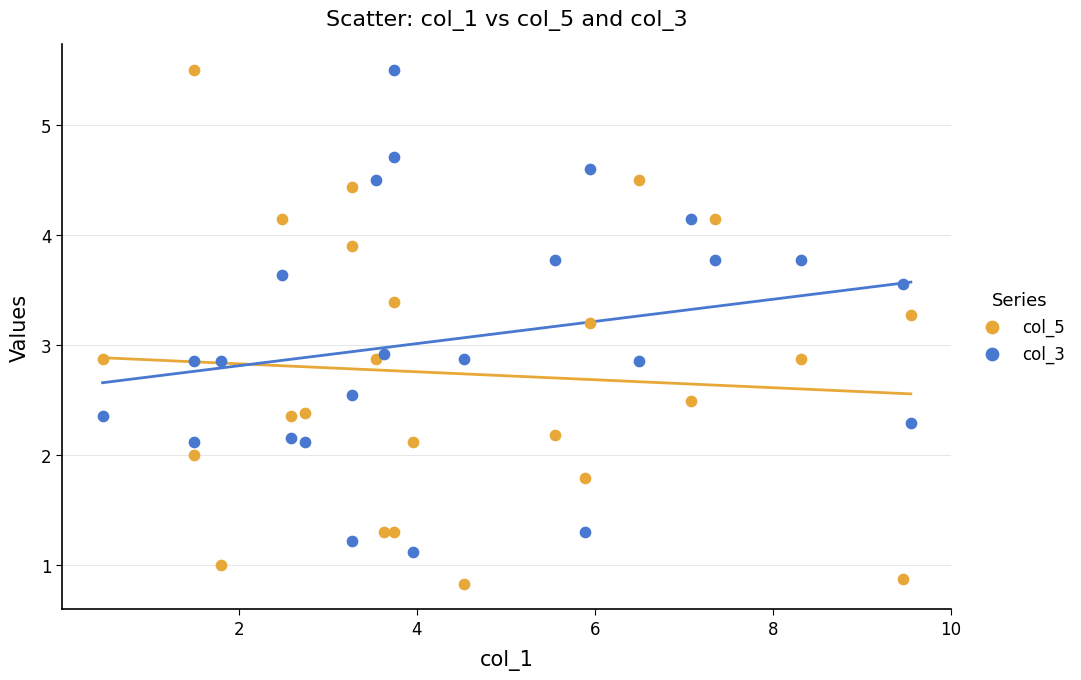

Which series reaches the minimum Y coordinate?

col_5